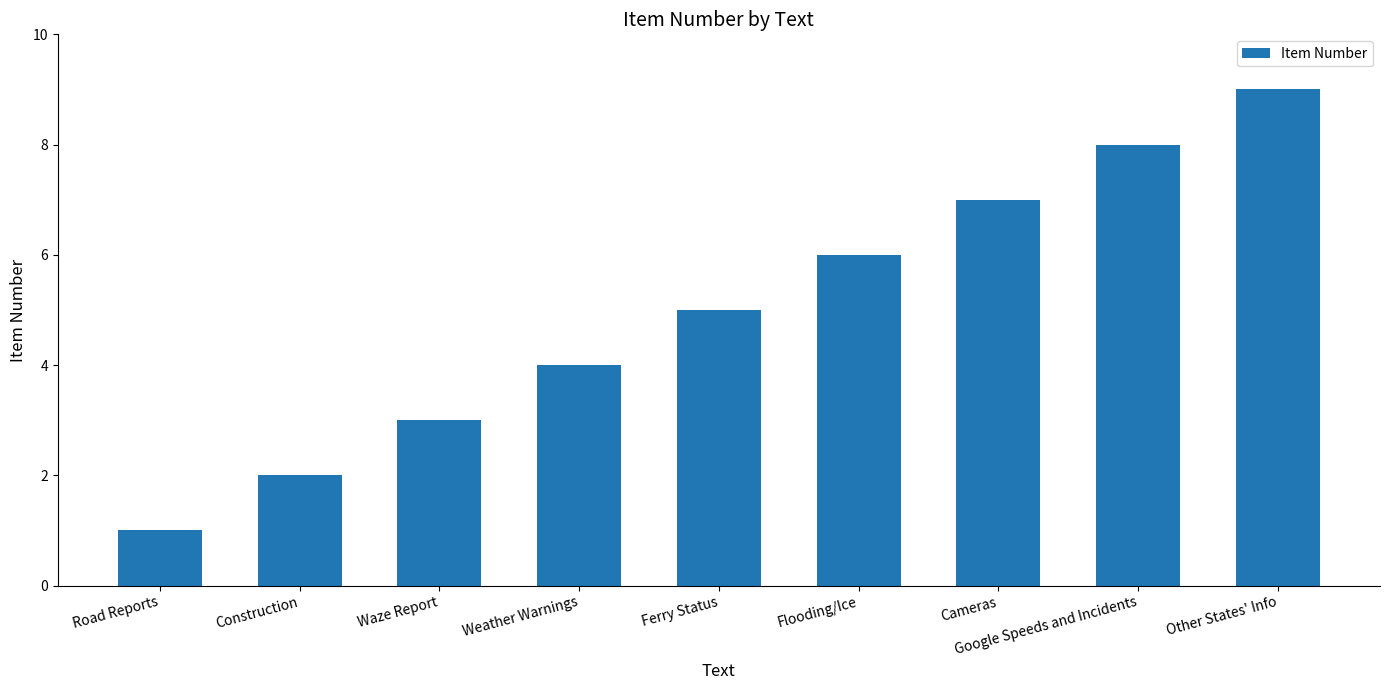

Reading left to right, list all the values displayed in this chart.

1	2	3	4	5	6	7	8	9